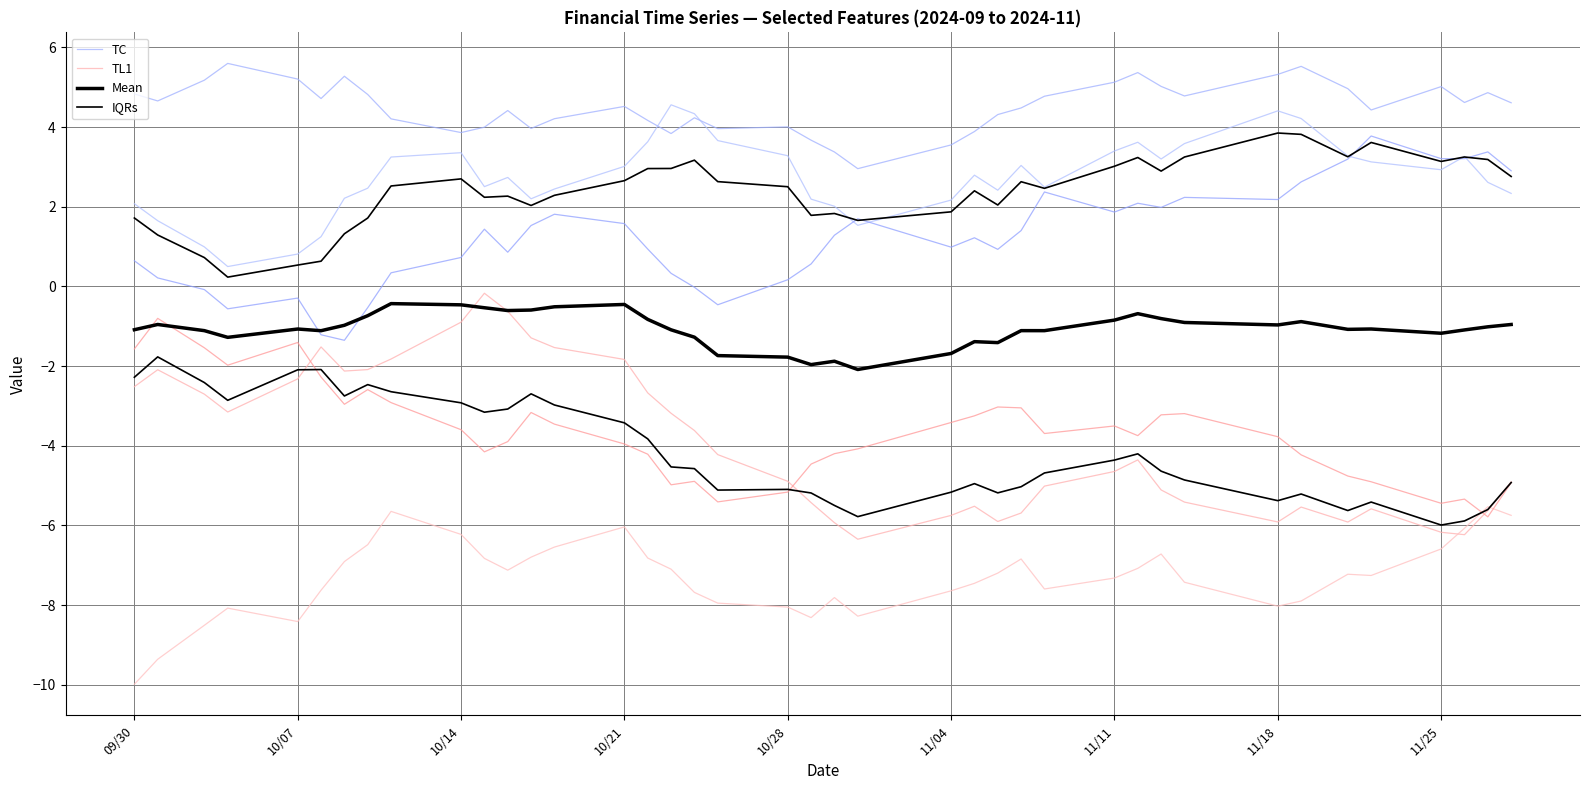

Does the chart display data point markers on the line(s)?

No